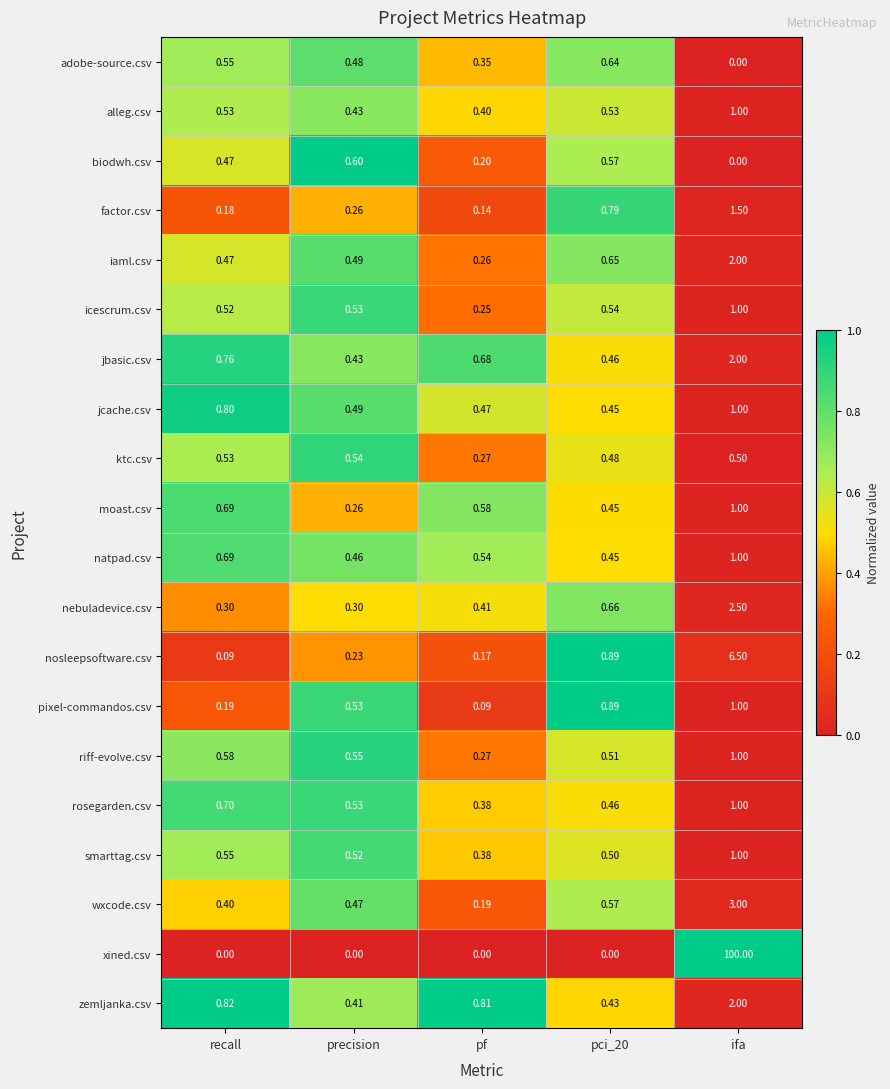

Where is rosegarden.csv nearest to the value 0?

pf